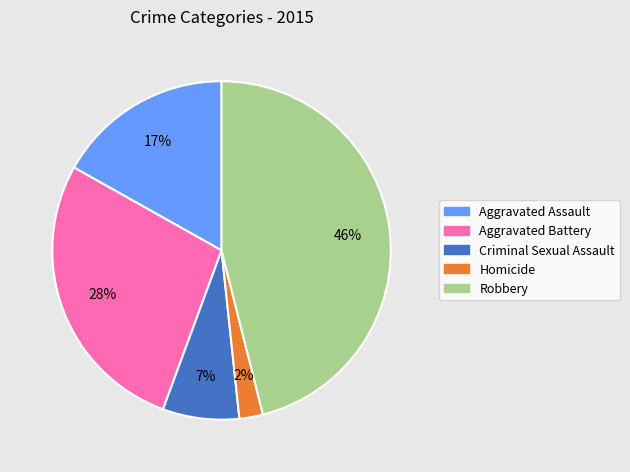

Which has a higher value, Robbery or Aggravated Assault?

Robbery